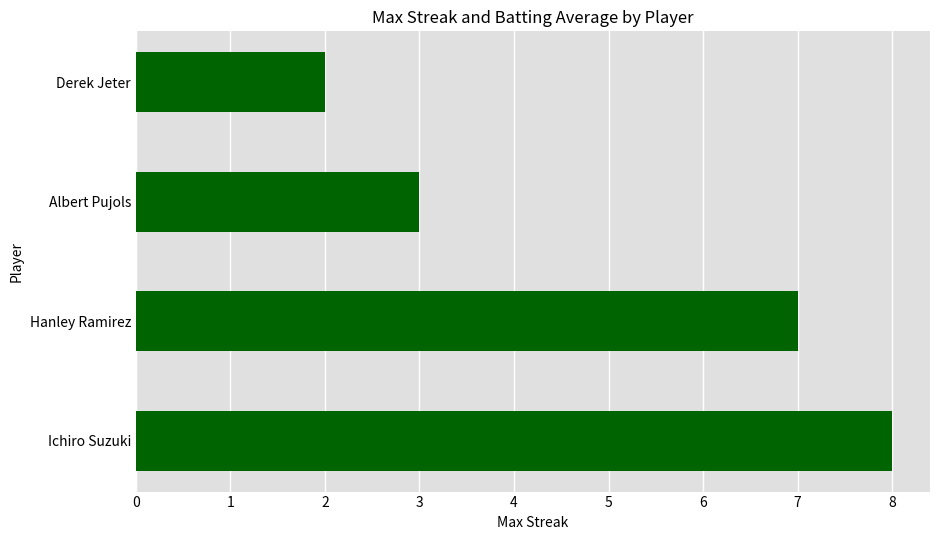

What is the maximum value shown in the chart?

8